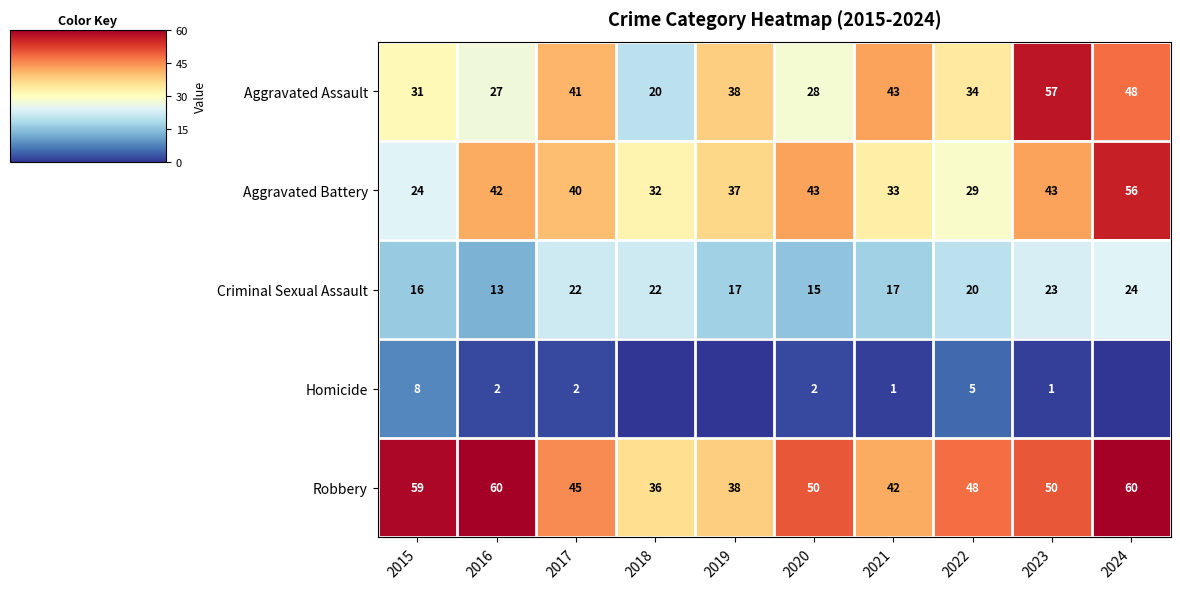

True or false: Robbery has a value of 36 at 2018.

True